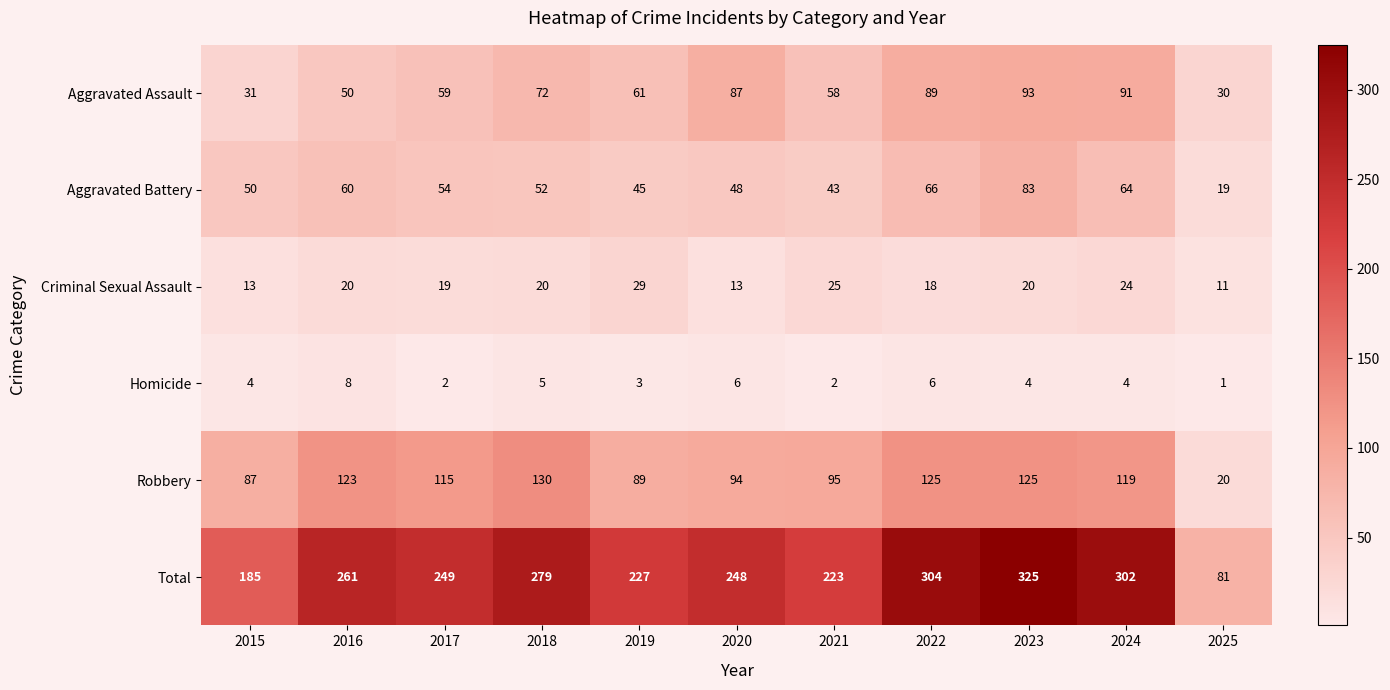

What is the difference between the Aggravated Battery values at 2024 and 2025?

45